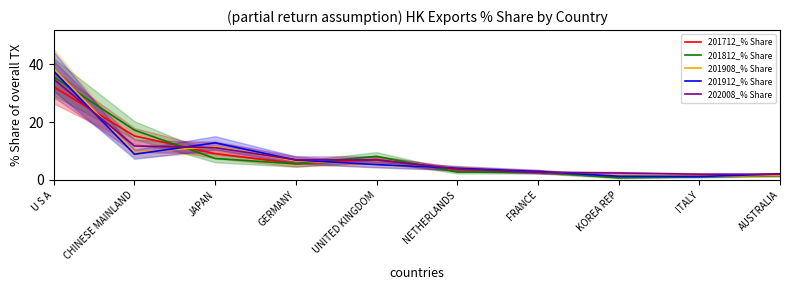

What is the value of the 201712_% Share point at the 2nd from the left?

15.2